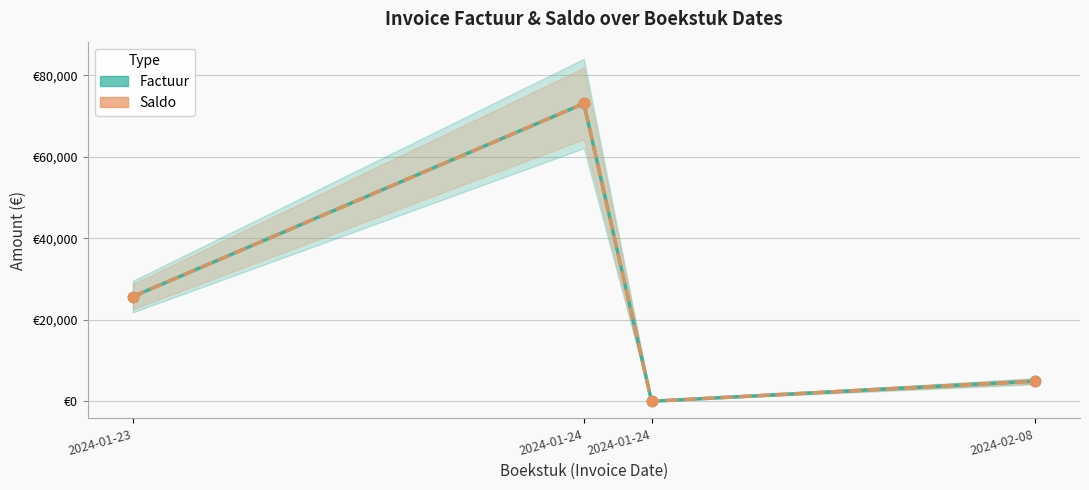

At which category is the sum across all series the highest?

2024-01-24